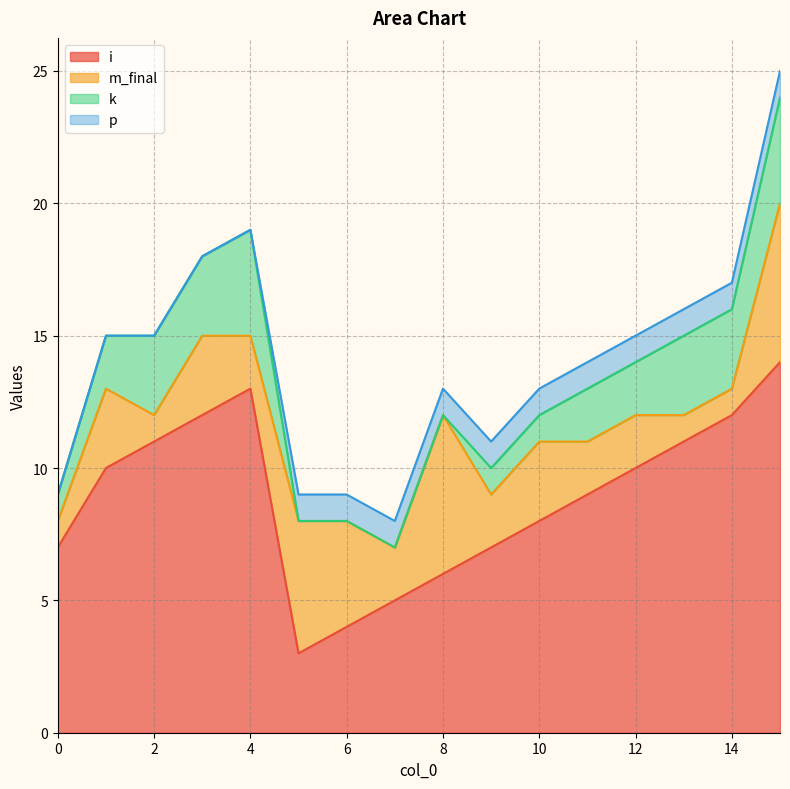

What are all the series names shown in the legend?

i, m_final, k, p